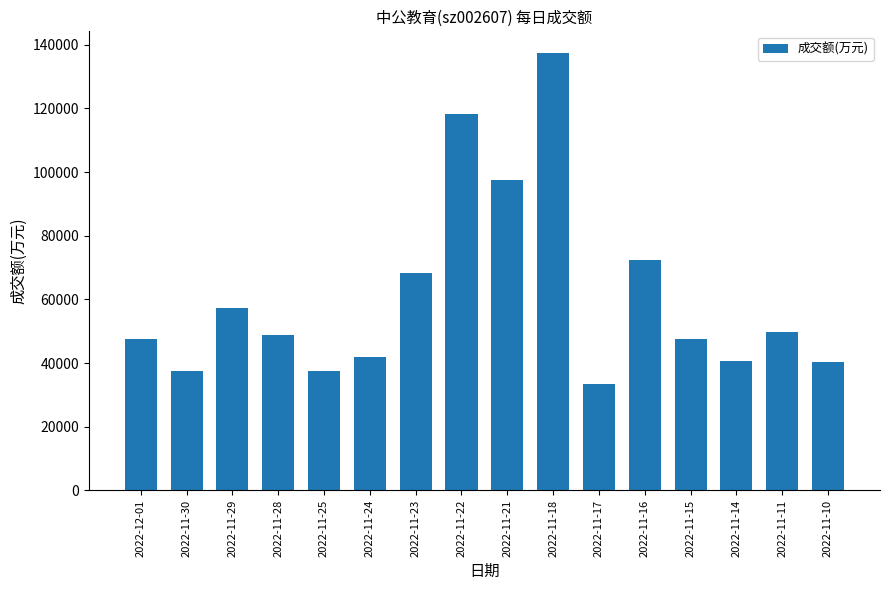

What is the average value?

61012